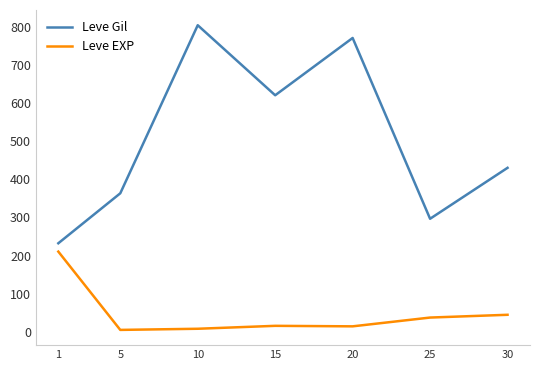

Is the value of Leve Gil at 5 greater than the value of Leve EXP at 15?

Yes